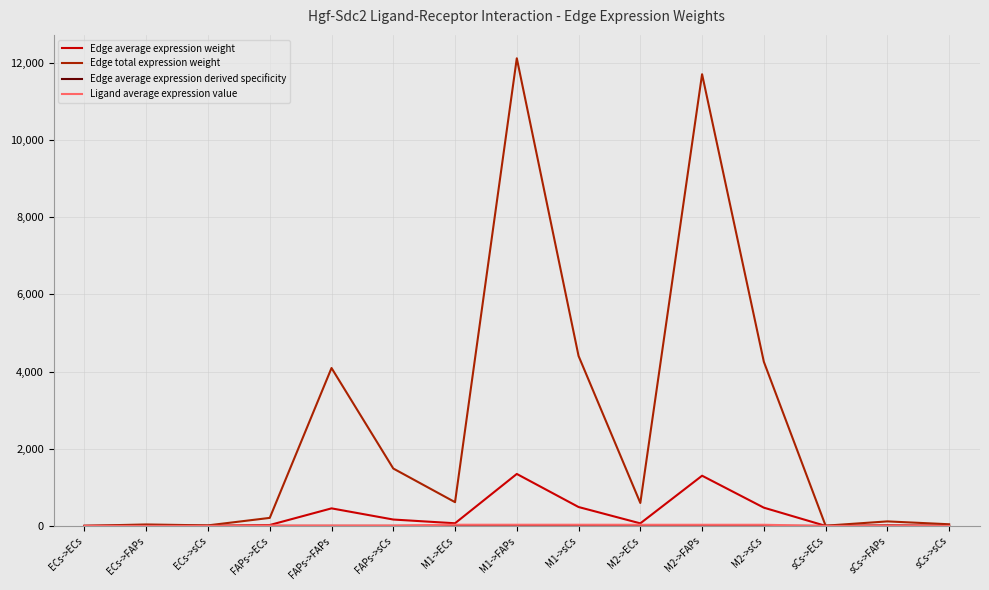

Which series has the largest range (max minus min)?

Edge total expression weight